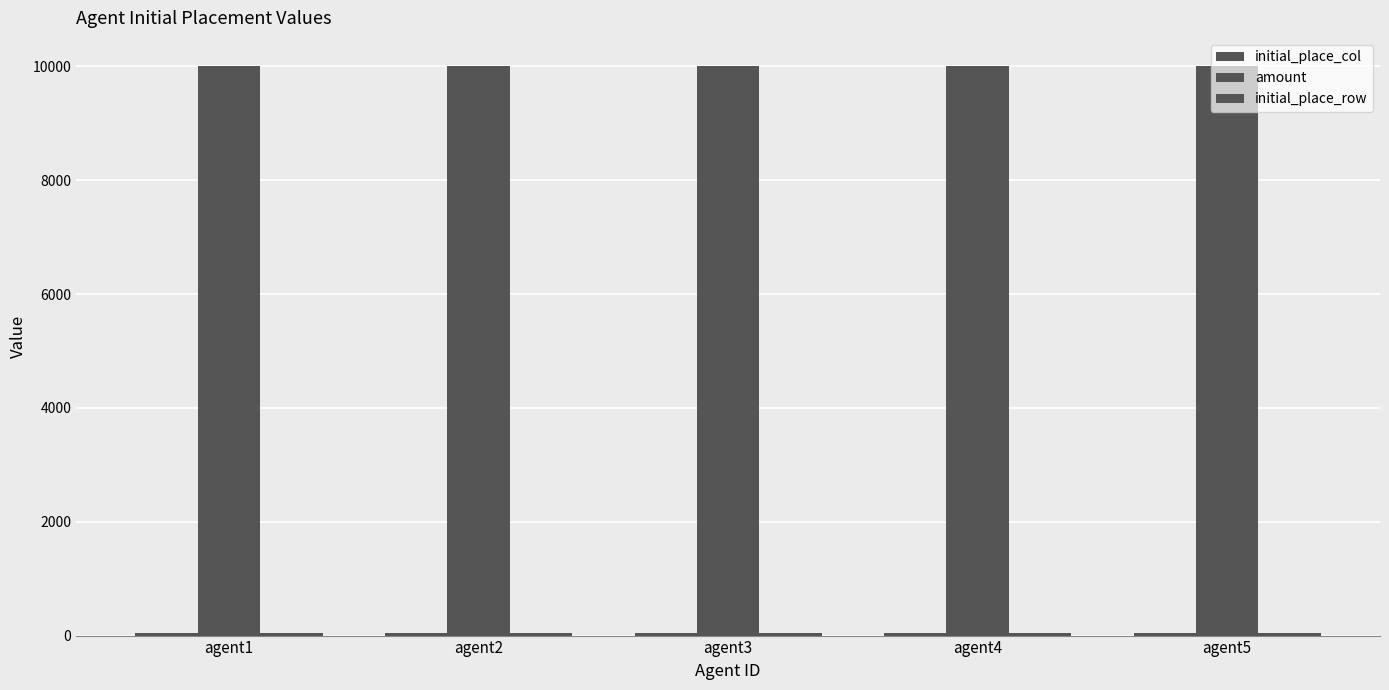

Count the number of data series in this chart.

3